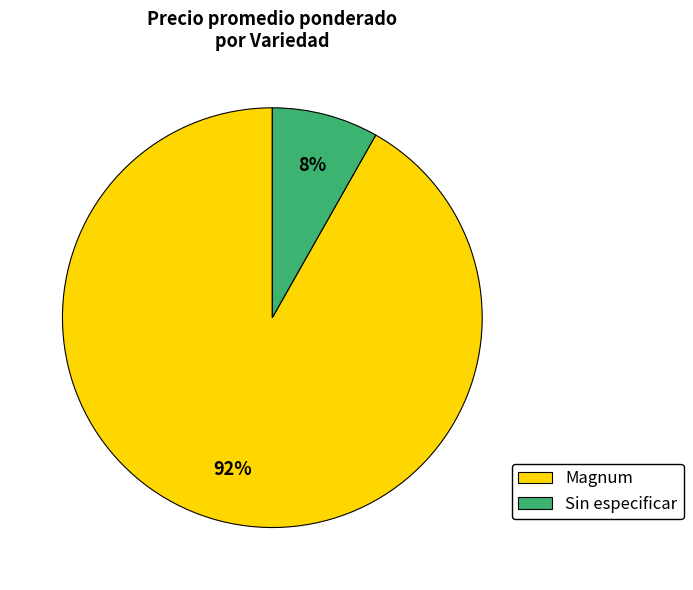

Which has a higher value, Sin especificar or Magnum?

Magnum